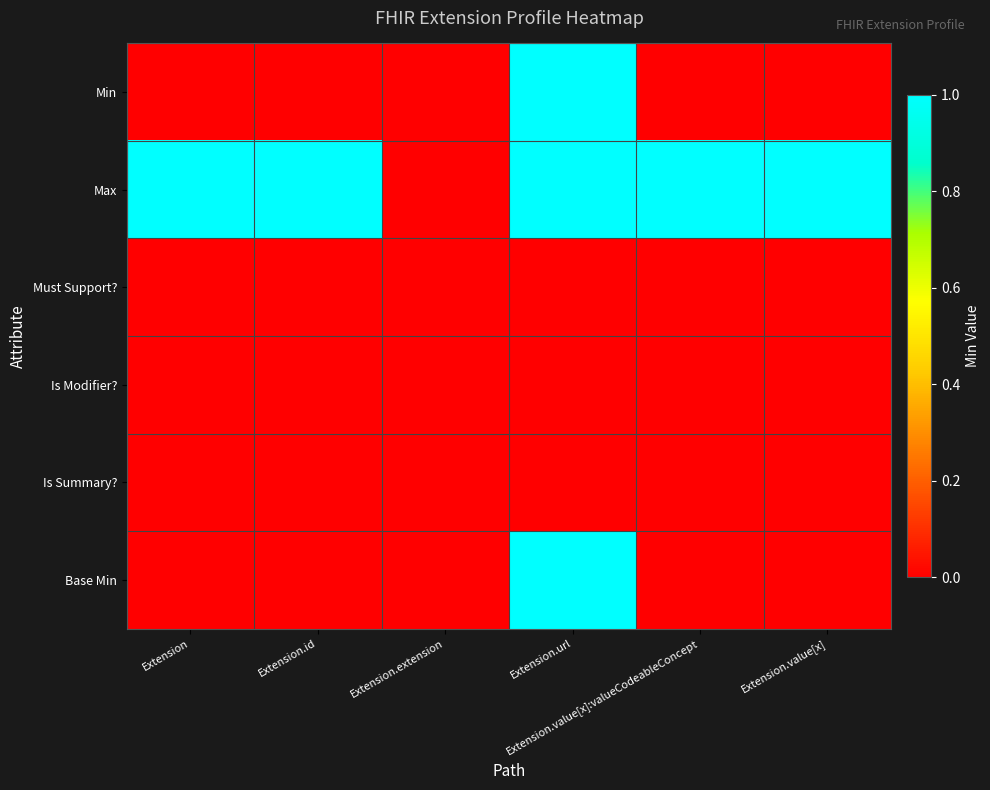

At how many categories does at least one series exceed 0?

5